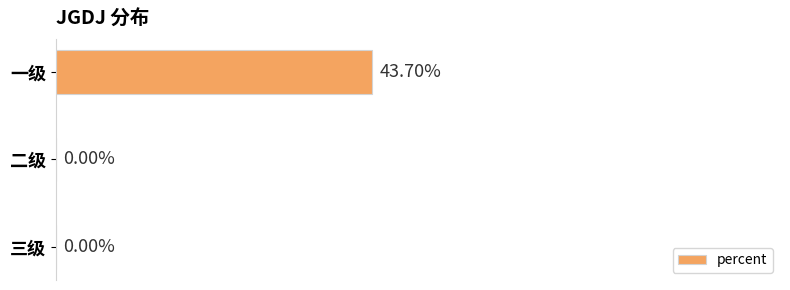

Which label corresponds to the largest value in the chart?

一级